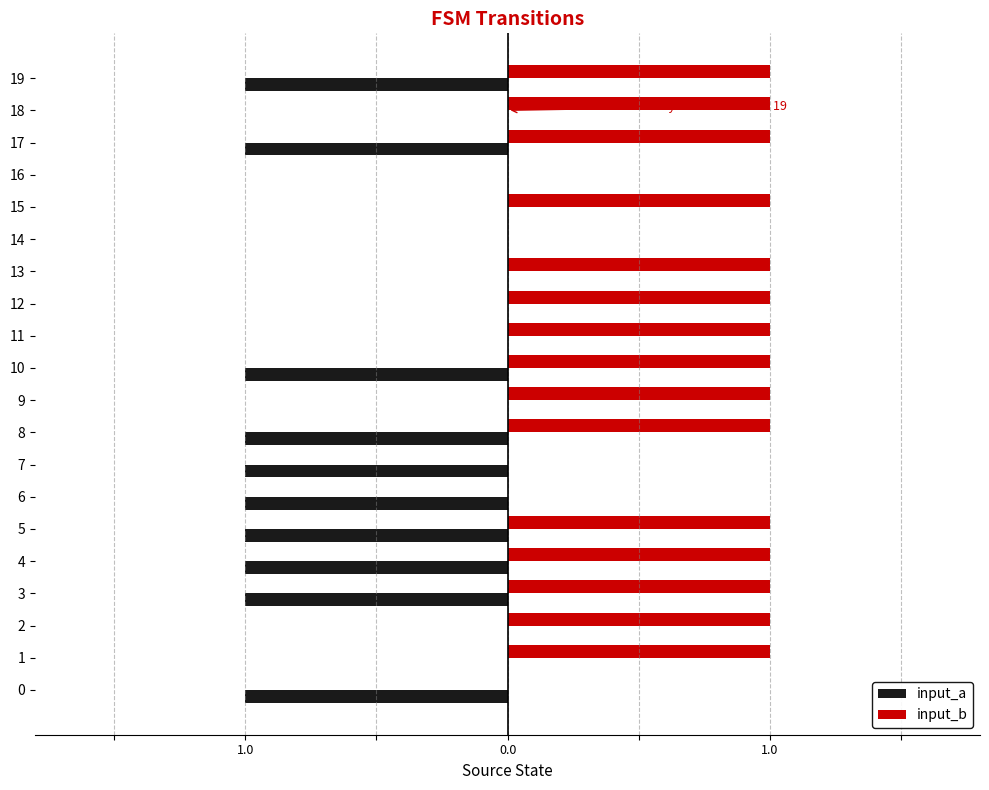

What are all the series names shown in the legend?

input_a, input_b